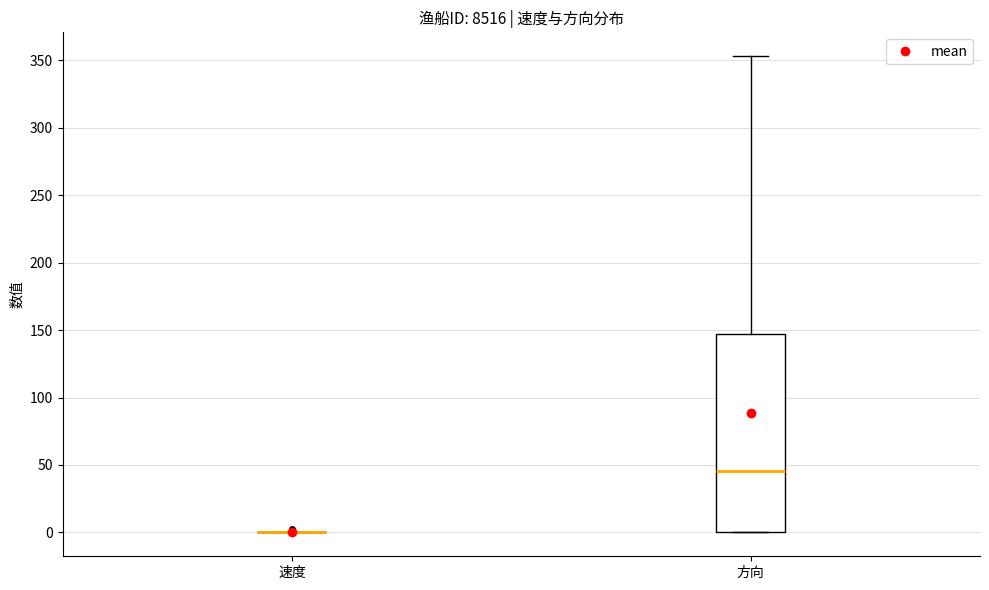

Where does the median line of the box for 方向 sit on the y-axis? The values are not printed on the chart, so give them approximately, as read against the axis.

45